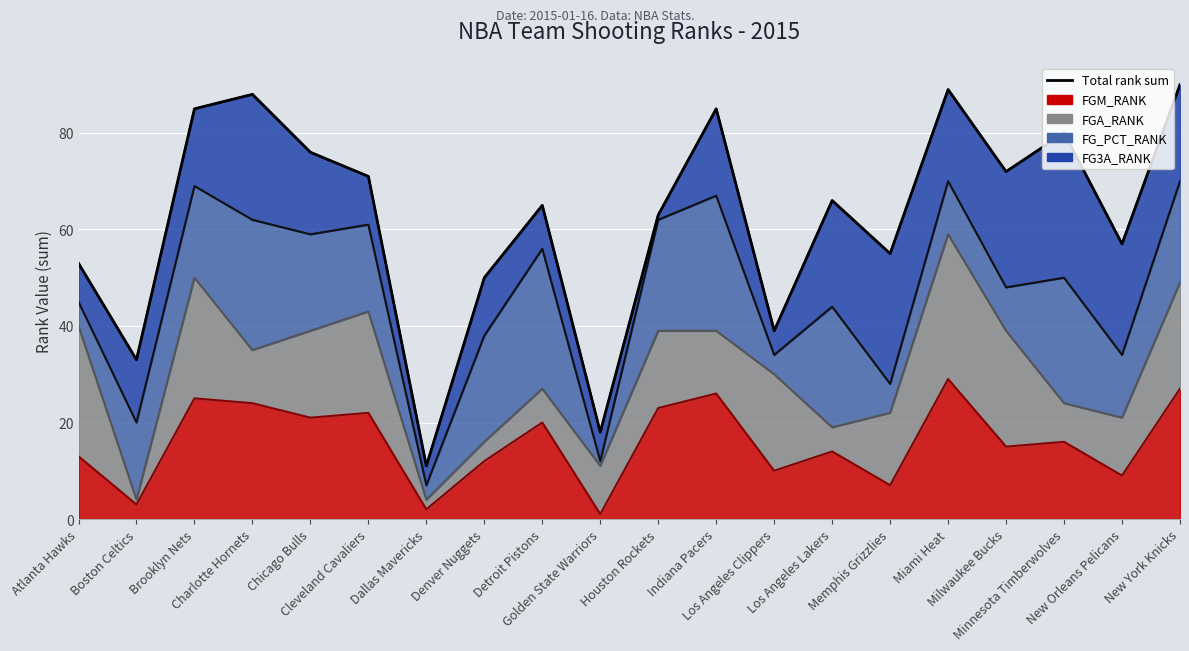

What position from the right is Cleveland Cavaliers?

15